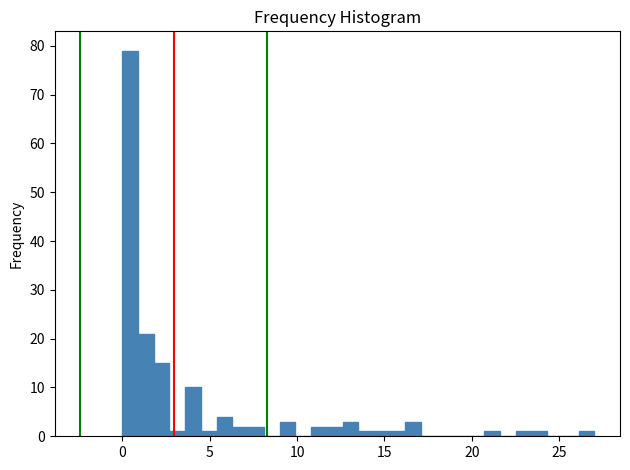

Around what value on the x-axis is the tallest bar? Give the approximate position of its centre, as read against the axis.

0.5